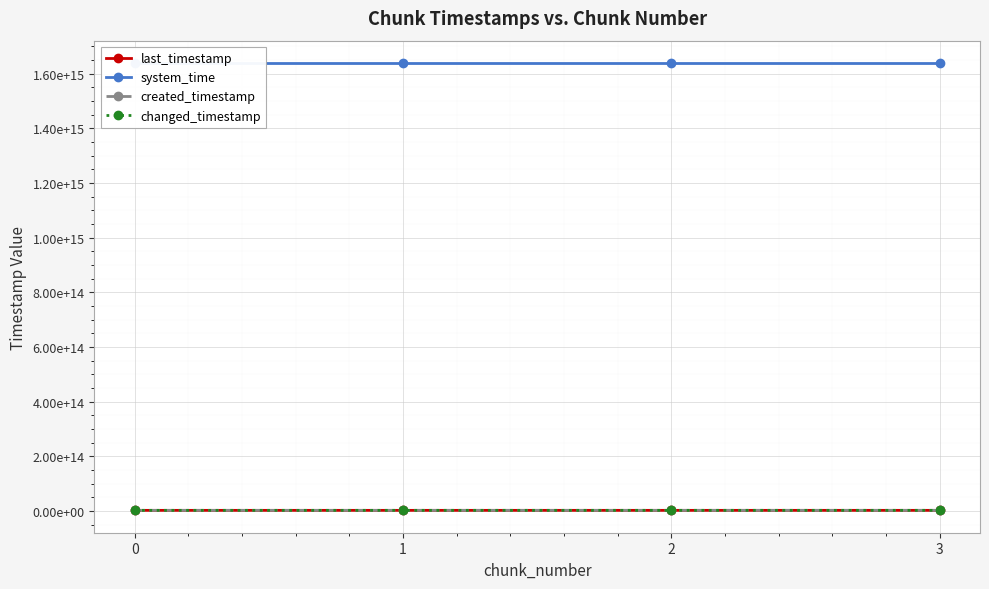

What is the sum of the system_time values at 1 and 3?

3277353544034179